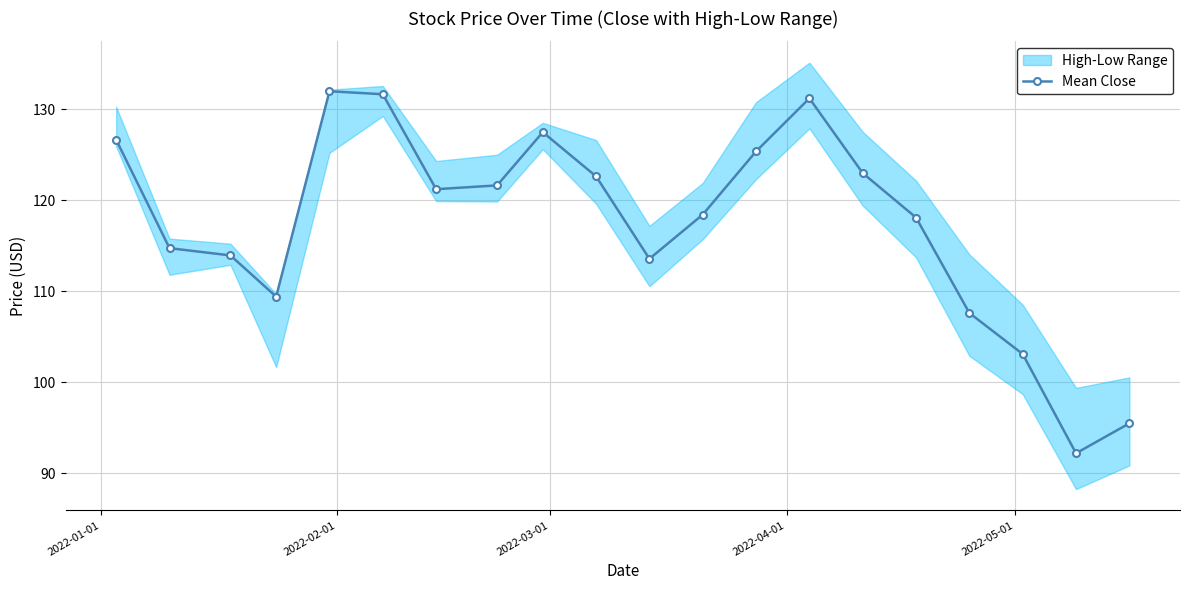

What is the value of the Mean Close point at the 13th from the left?

125.4